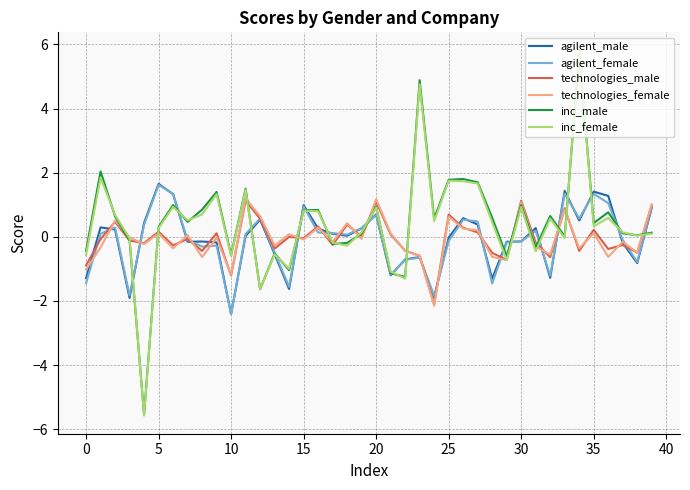

What is the minimum value for technologies_male?

-2.1